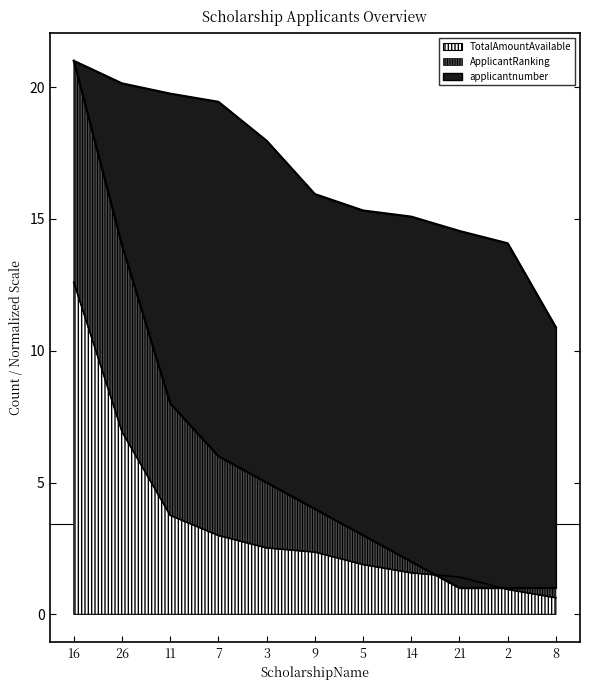

Between 9 and 5, which series saw the biggest shift?

applicantnumber